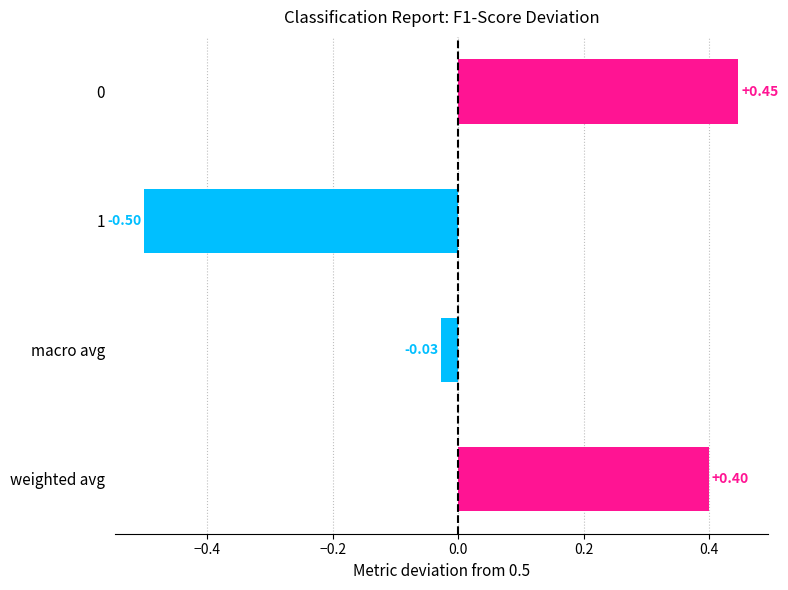

What is the difference between the maximum and minimum values?

0.9